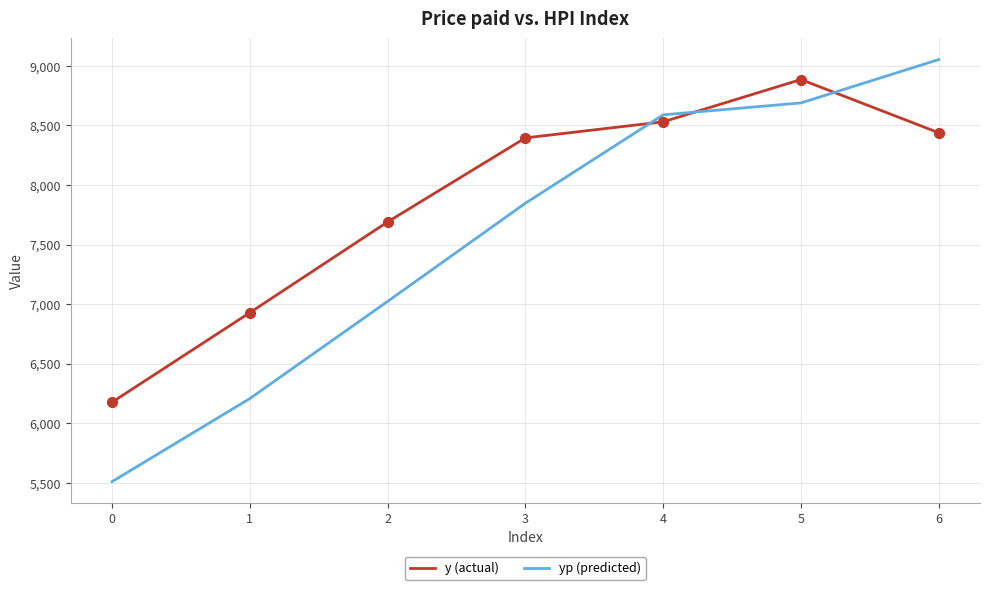

At which category is the sum across all series the highest?

5